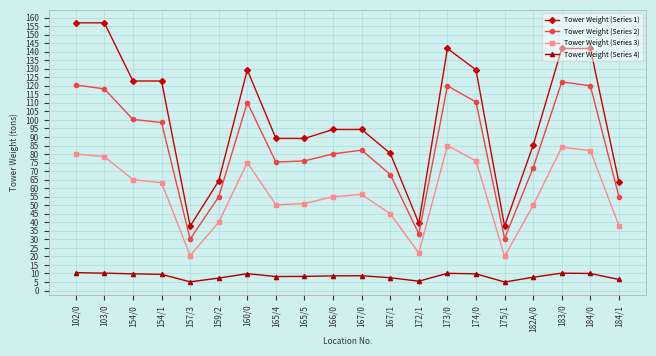

What is the total value across all series at 172/1?

100.2